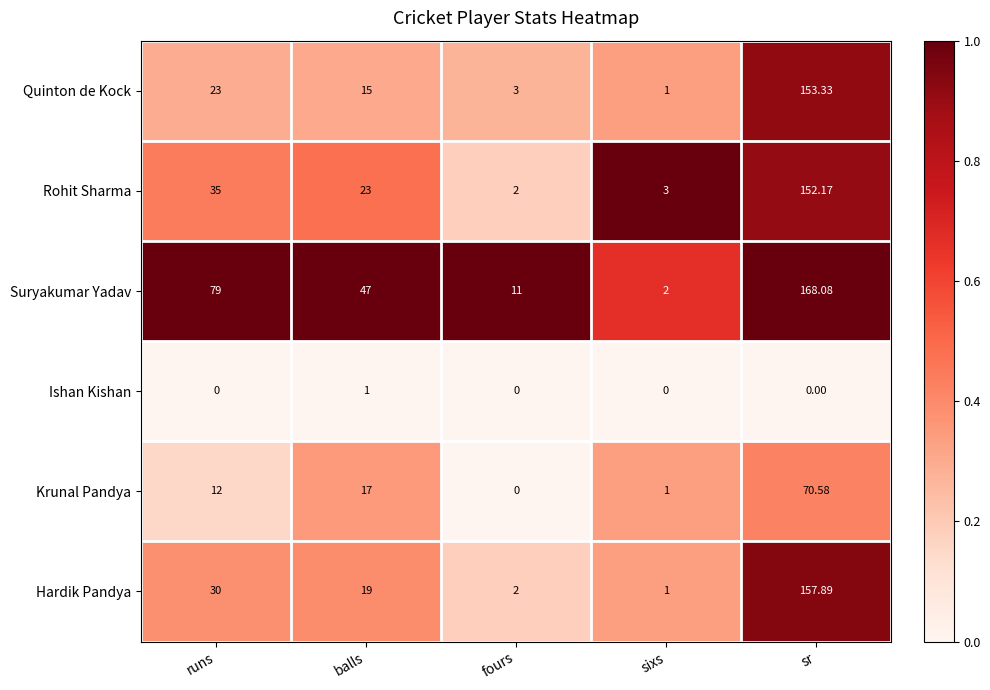

Which series has the largest total across all categories?

Suryakumar Yadav